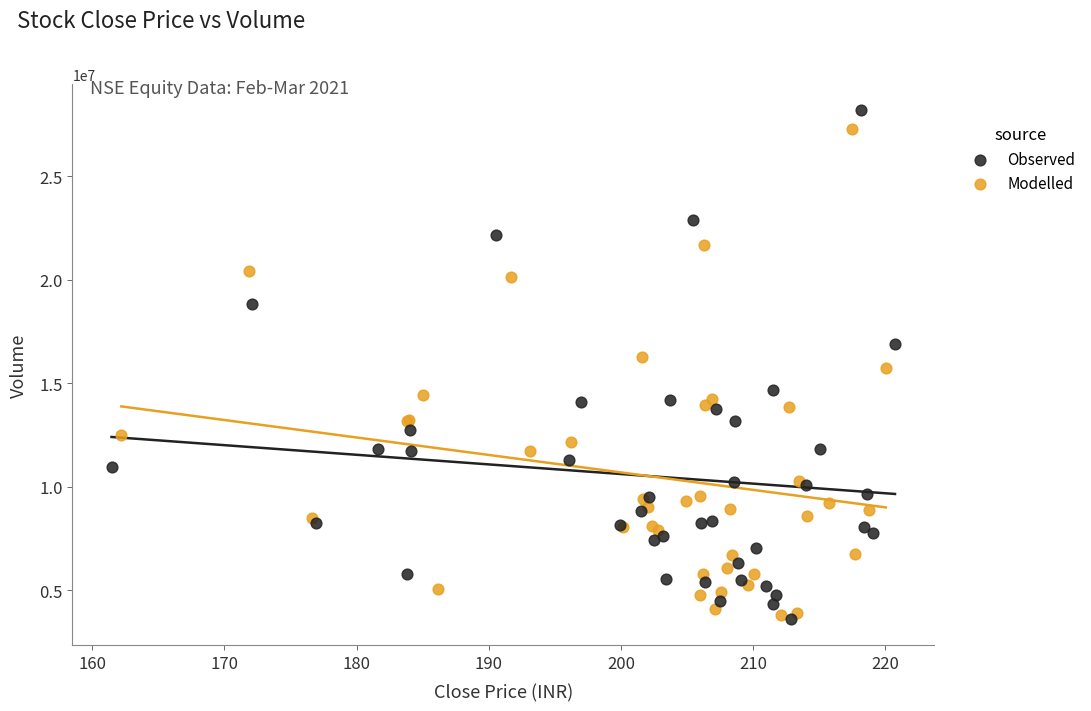

Which series has the widest spread of Y values?

Observed